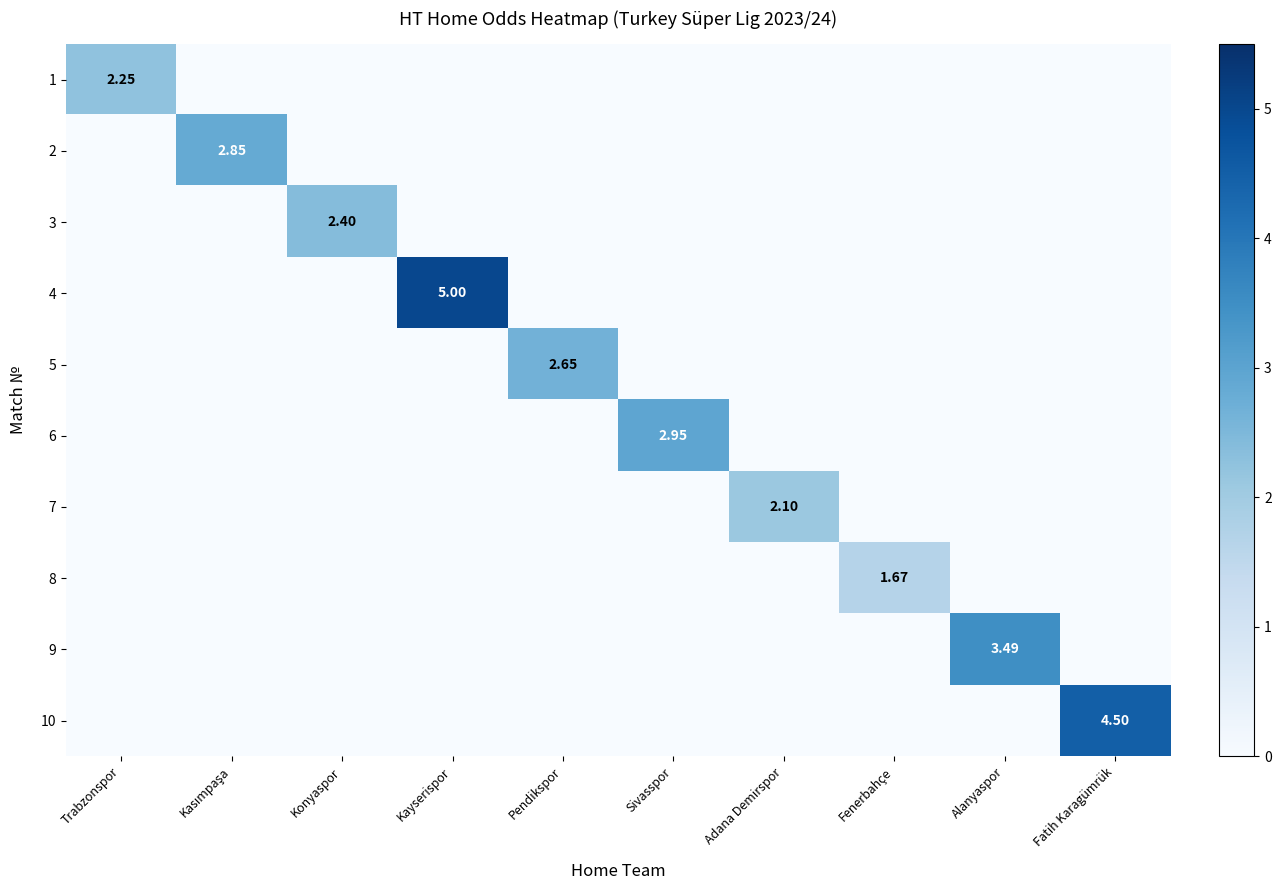

Count the number of categories in the chart.

10